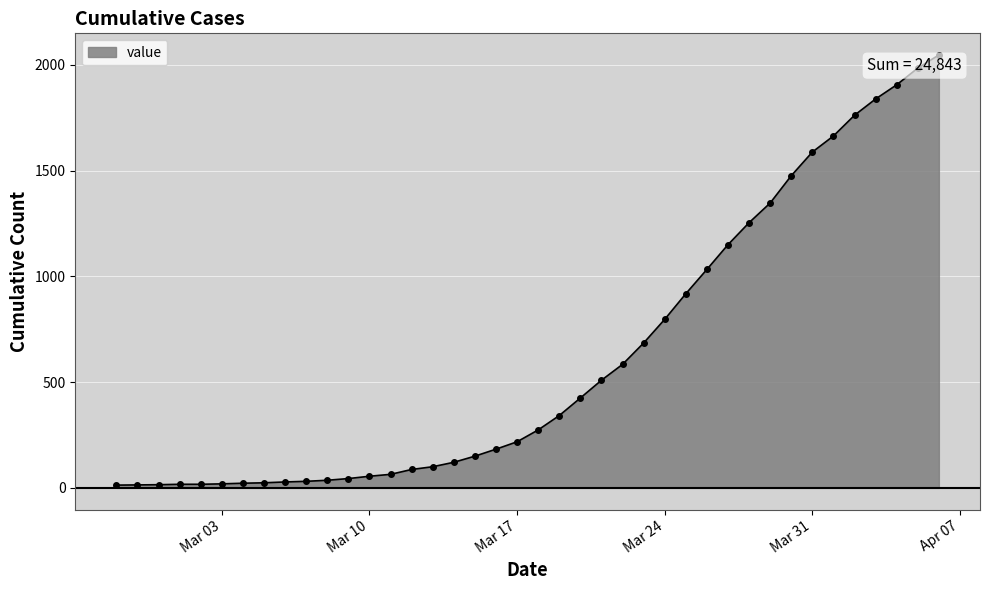

Rank the categories by value from highest to lowest.

2020-04-06, 2020-04-05, 2020-04-04, 2020-04-03, 2020-04-02, 2020-04-01, 2020-03-31, 2020-03-30, 2020-03-29, 2020-03-28, 2020-03-27, 2020-03-26, 2020-03-25, 2020-03-24, 2020-03-23, 2020-03-22, 2020-03-21, 2020-03-20, 2020-03-19, 2020-03-18, 2020-03-17, 2020-03-16, 2020-03-15, 2020-03-14, 2020-03-13, 2020-03-12, 2020-03-11, 2020-03-10, 2020-03-09, 2020-03-08, 2020-03-07, 2020-03-06, 2020-03-05, 2020-03-04, 2020-03-03, 2020-03-01, 2020-03-02, 2020-02-29, 2020-02-28, 2020-02-27